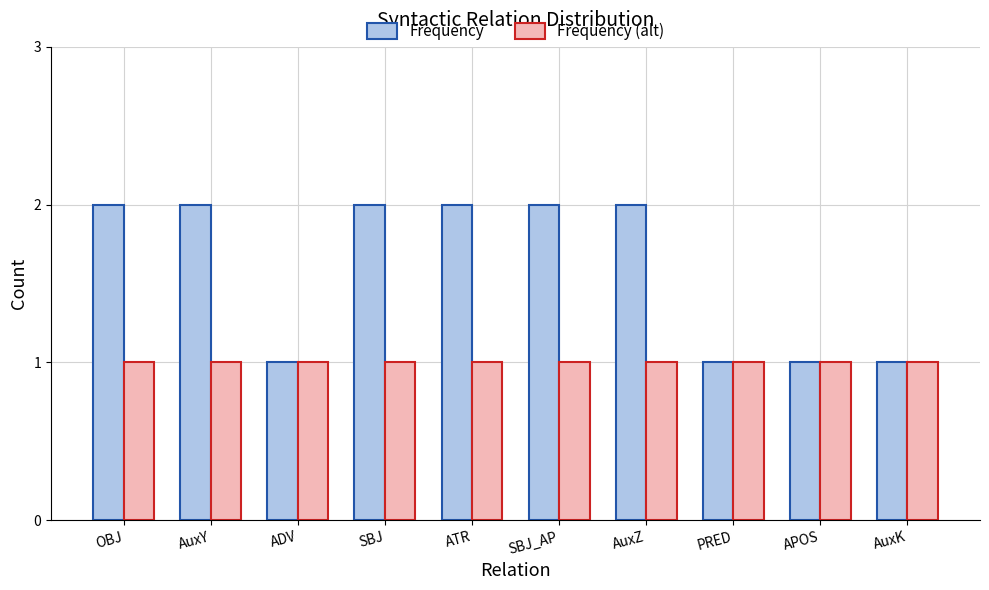

What is the sum of the Frequency values at ADV and SBJ_AP?

3